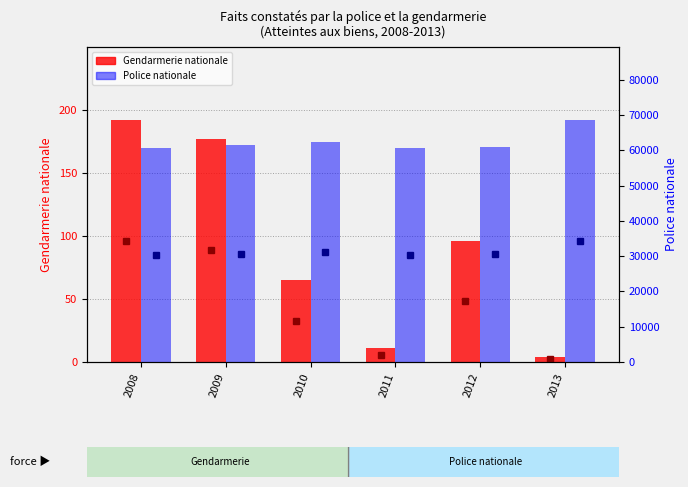

What is the highest value of the Gendarmerie nationale series?

192